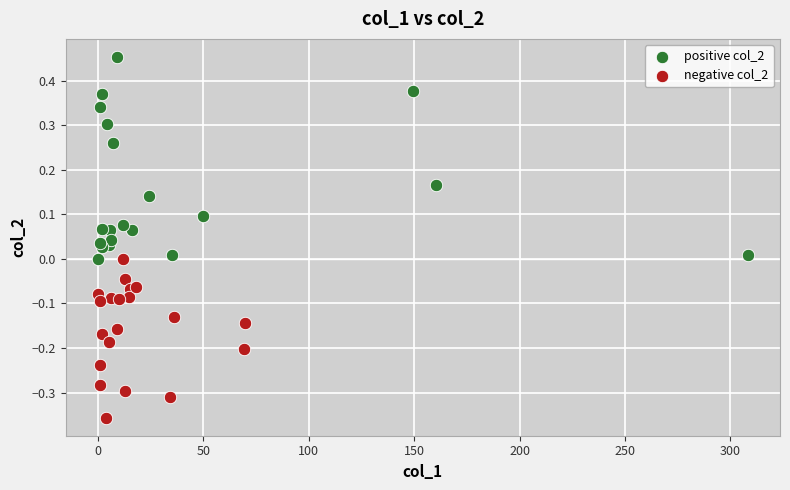

Which series reaches the maximum Y coordinate?

positive col_2